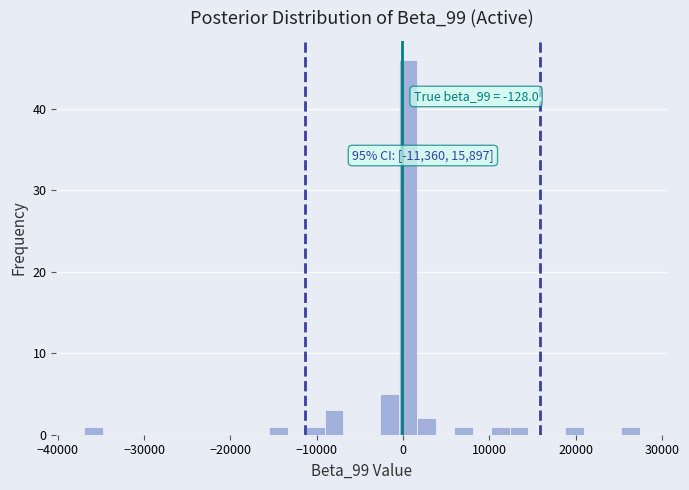

Read against the x-axis, roughly where is the centre of the tallest bar?

1000